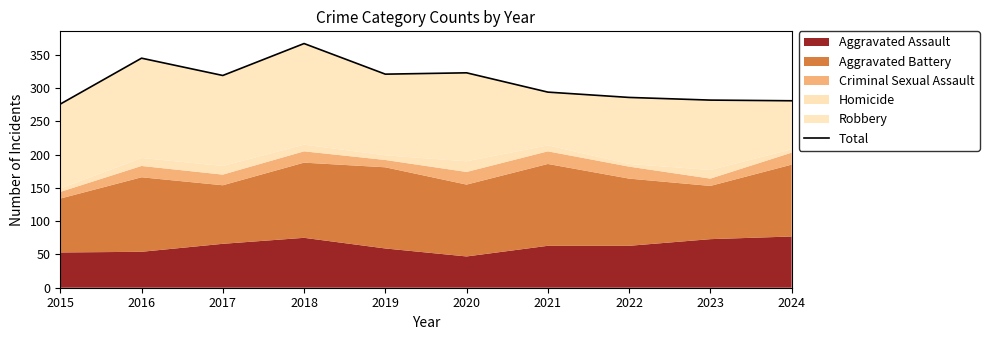

What is the greatest value displayed?

367